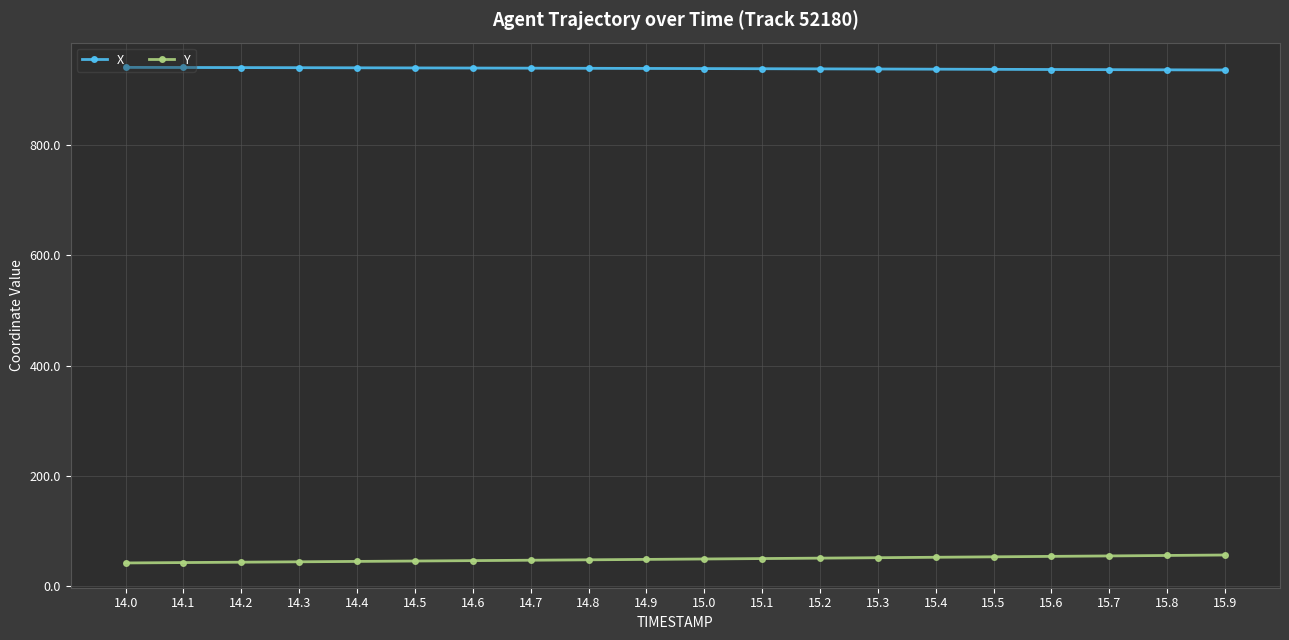

What is the average value of the X series?

939.4